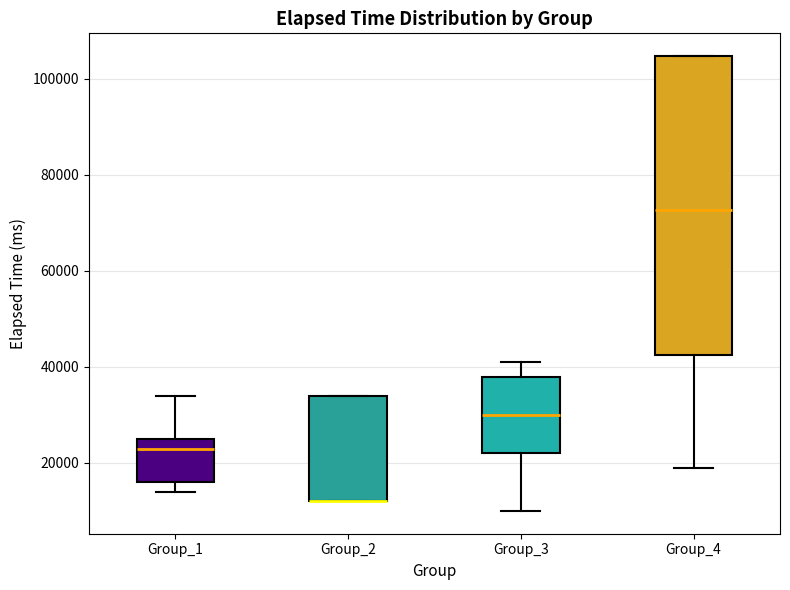

Reading left to right, transcribe this box plot: for each box, give where its median line is, the range the box spans, and where its two whiskers end, as read against the y-axis. The values are not printed on the chart, so give them approximately, as read against the axis.

Group_1: median 24000, box 16000 to 26000, whiskers 14000 to 34000
Group_2: median 12000 (drawn on the box's lower edge), box 12000 to 34000, whiskers 12000 to 34000
Group_3: median 30000, box 22000 to 38000, whiskers 10000 to 42000
Group_4: median 72000, box 42000 to 104000, whiskers 20000 to 104000